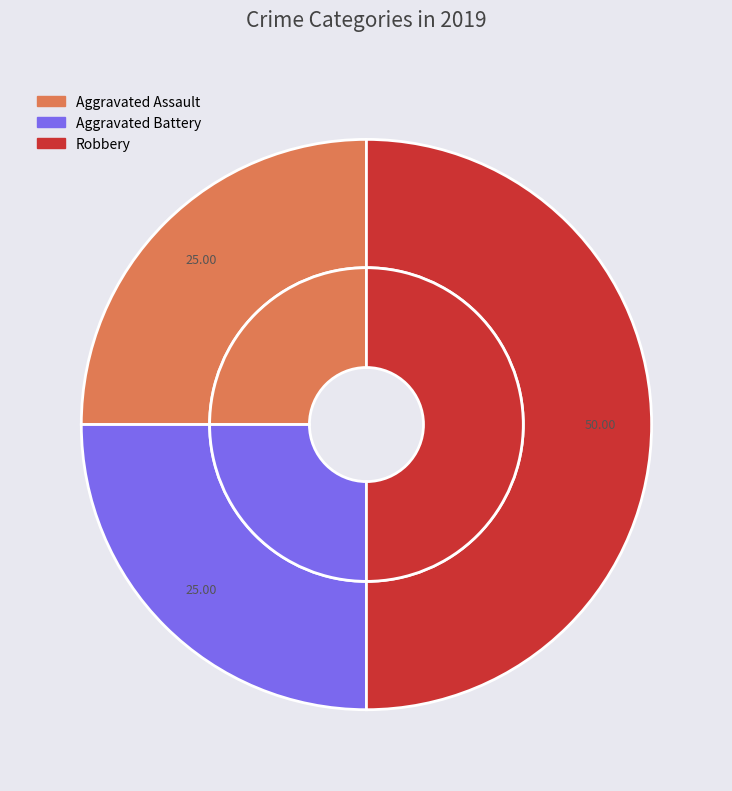

To the nearest percent, what percentage of the pie is Robbery?

50%